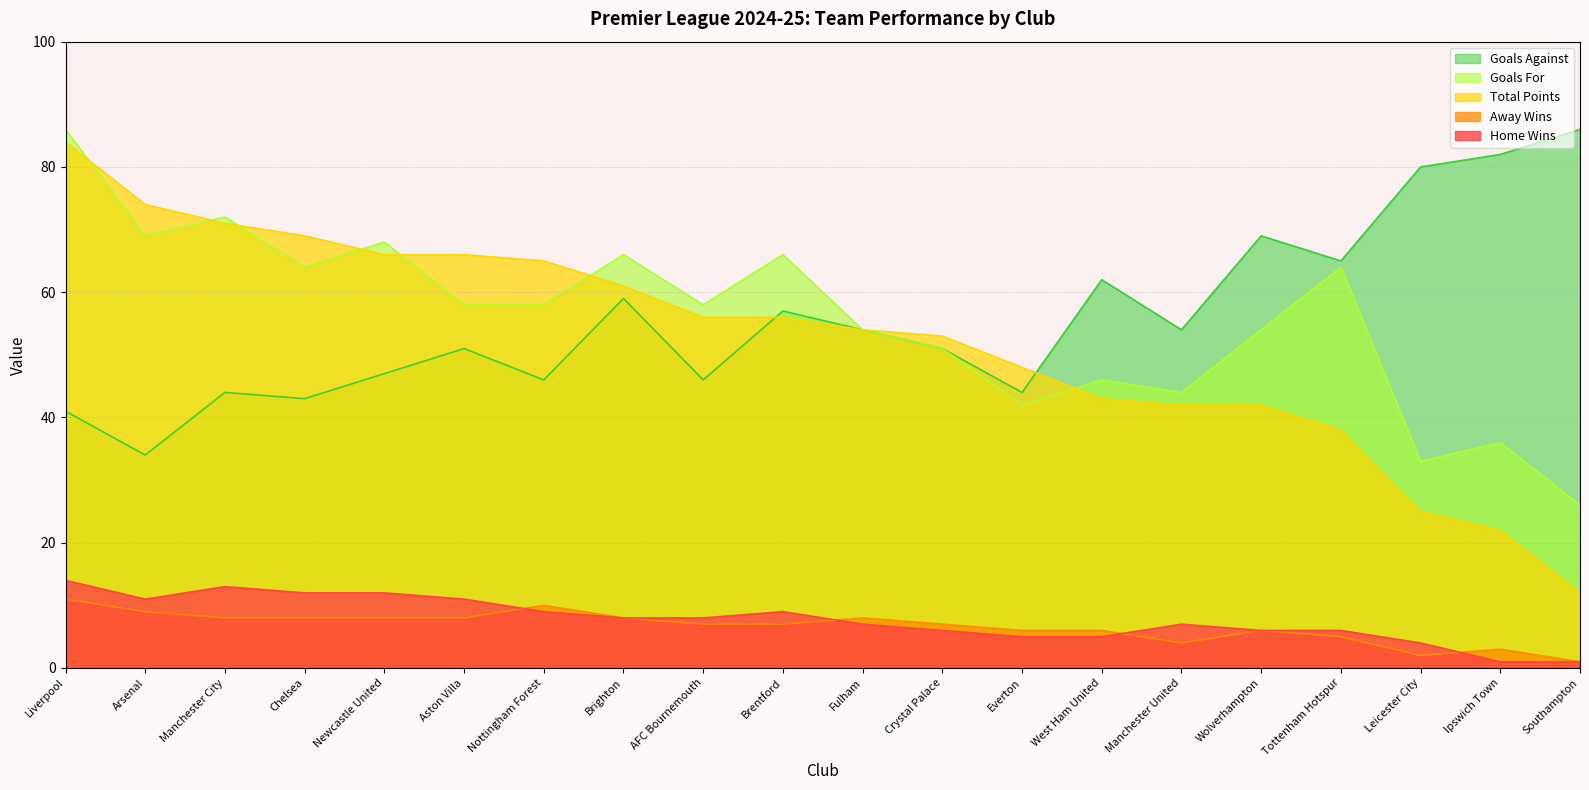

What is the highest value of the Goals For series?

86